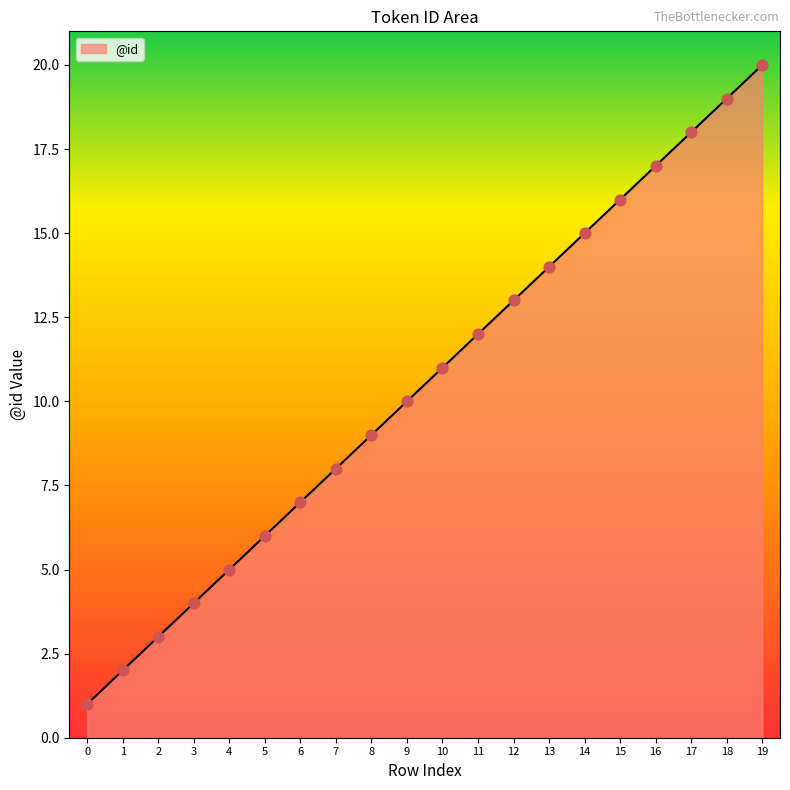

What is the ratio of the value at 4 to the value at 9?

0.5